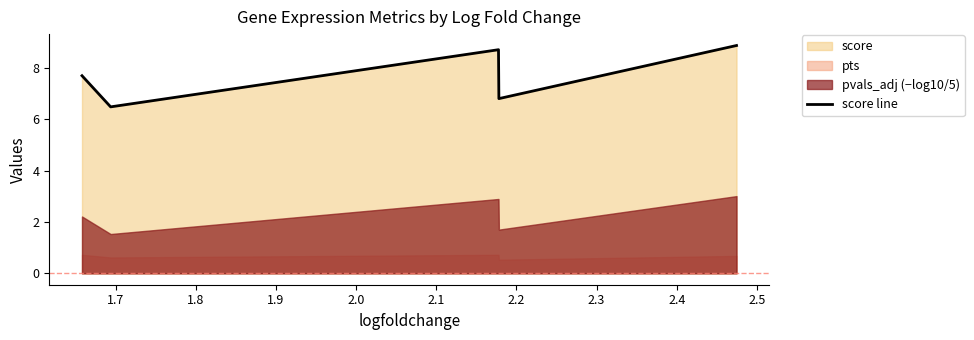

What is the sum of all values?

38.6